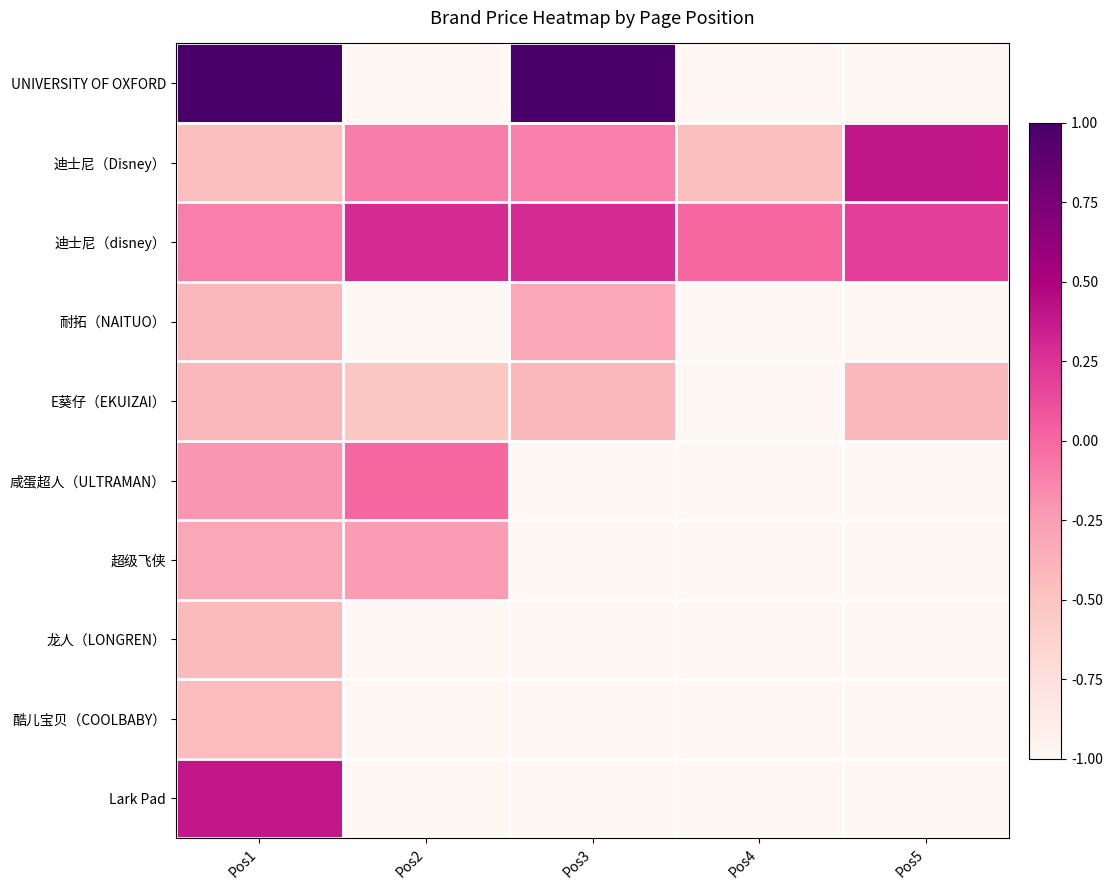

Which has a higher value, Pos3 or Pos5?

Pos3